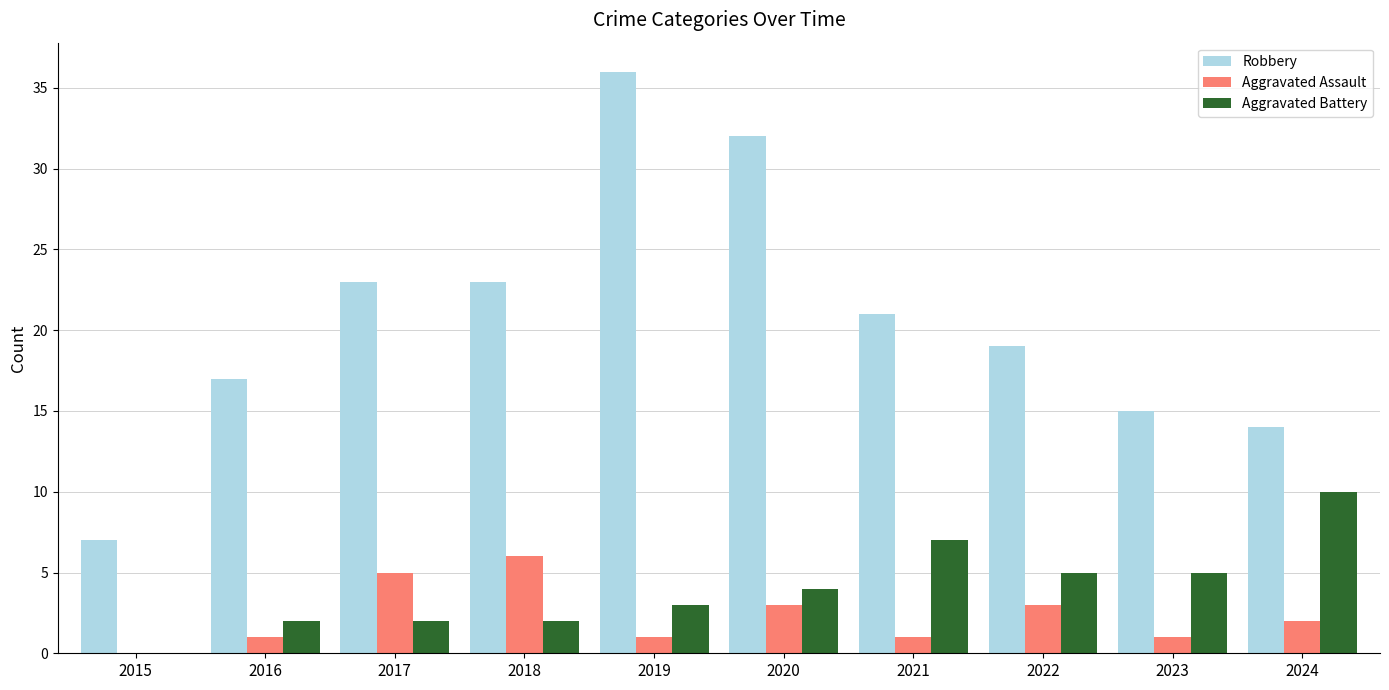

Reading left to right, list all the values displayed in this chart.

Robbery: 2015=7	2016=17	2017=23	2018=23	2019=36	2020=32	2021=21	2022=19	2023=15	2024=14
Aggravated Assault: 2015=0	2016=1	2017=5	2018=6	2019=1	2020=3	2021=1	2022=3	2023=1	2024=2
Aggravated Battery: 2015=0	2016=2	2017=2	2018=2	2019=3	2020=4	2021=7	2022=5	2023=5	2024=10